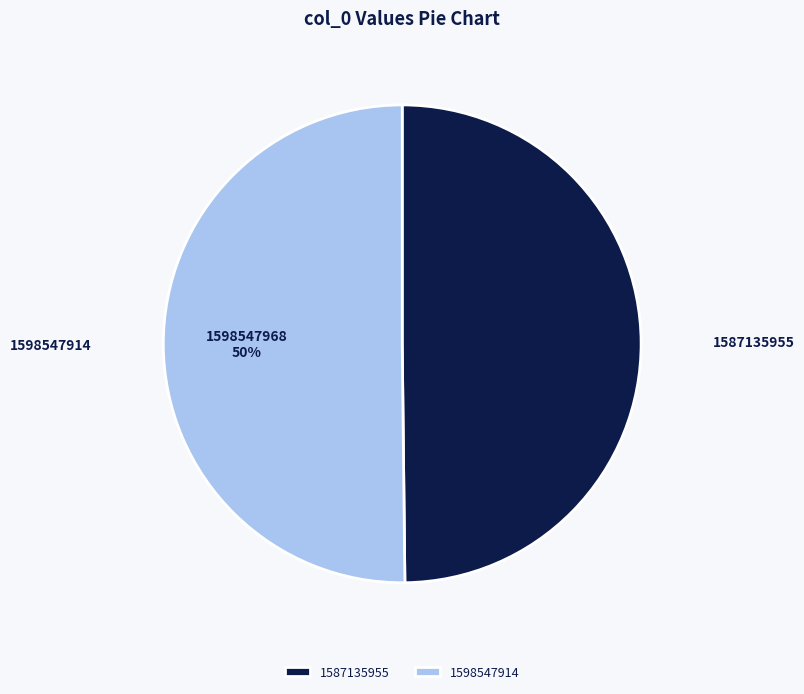

The 1598547914 slice represents 45% of the pie. True or false?

False